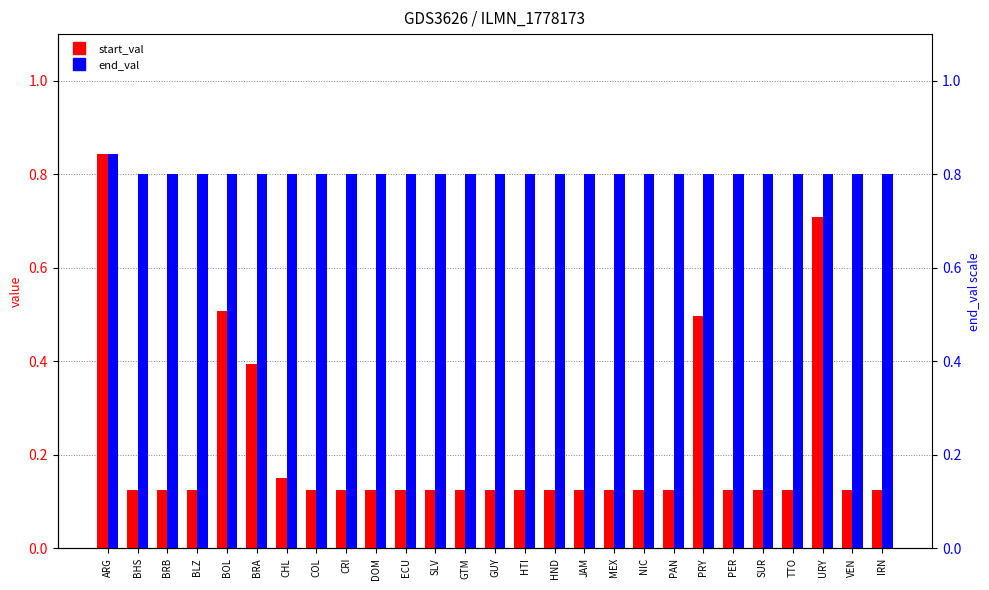

Between ECU and COL, which is larger?

ECU